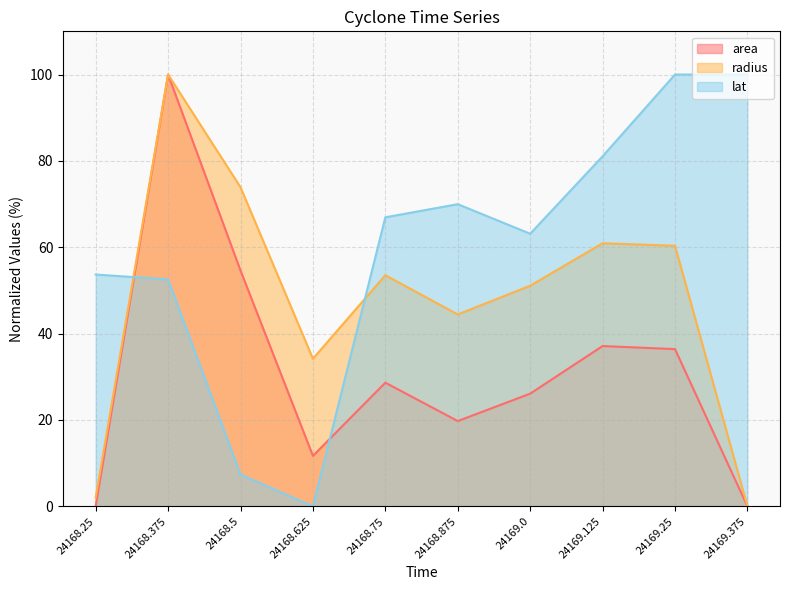

What is the label of the 7th point from the left?

24169.0